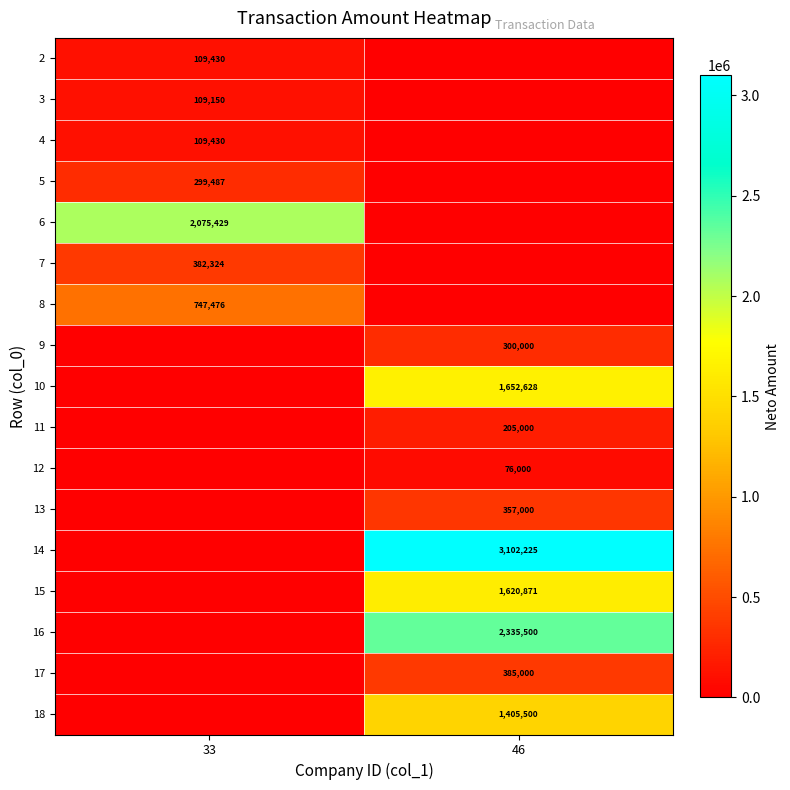

What is the difference between the highest and lowest values at 33?

2075429